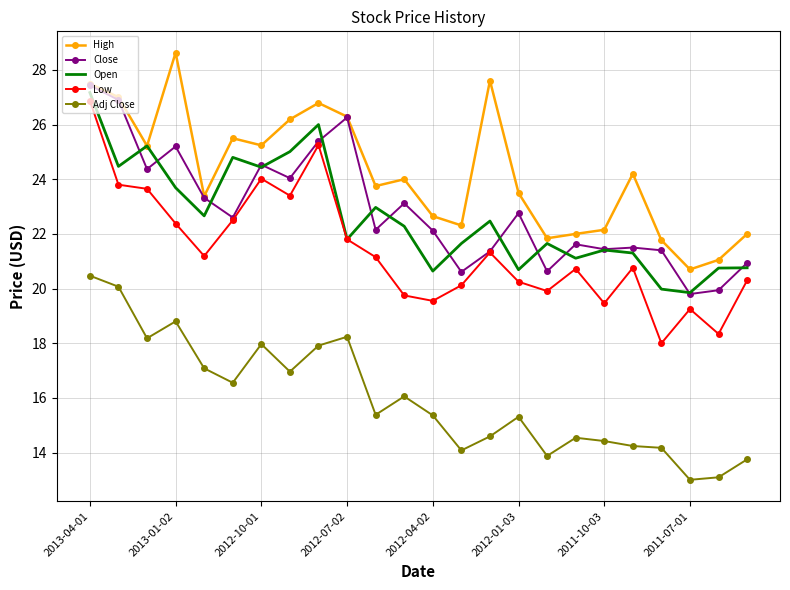

True or false: Close and Adj Close cross at least once.

False